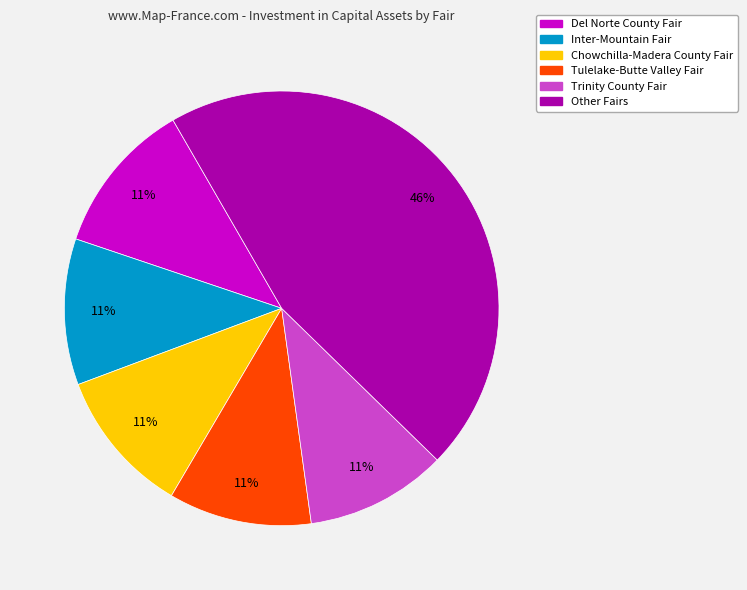

Is it true that Tulelake-Butte Valley Fair is 11% of the pie?

True